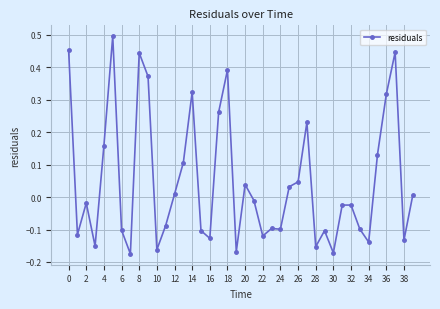

What is the difference between the maximum and second lowest values?

0.7